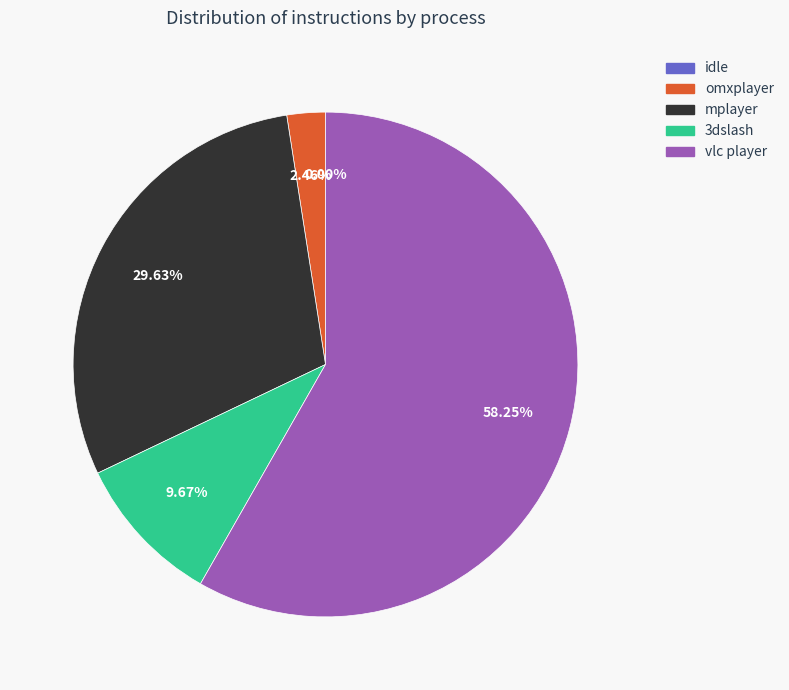

Is there a majority slice in this chart?

Yes